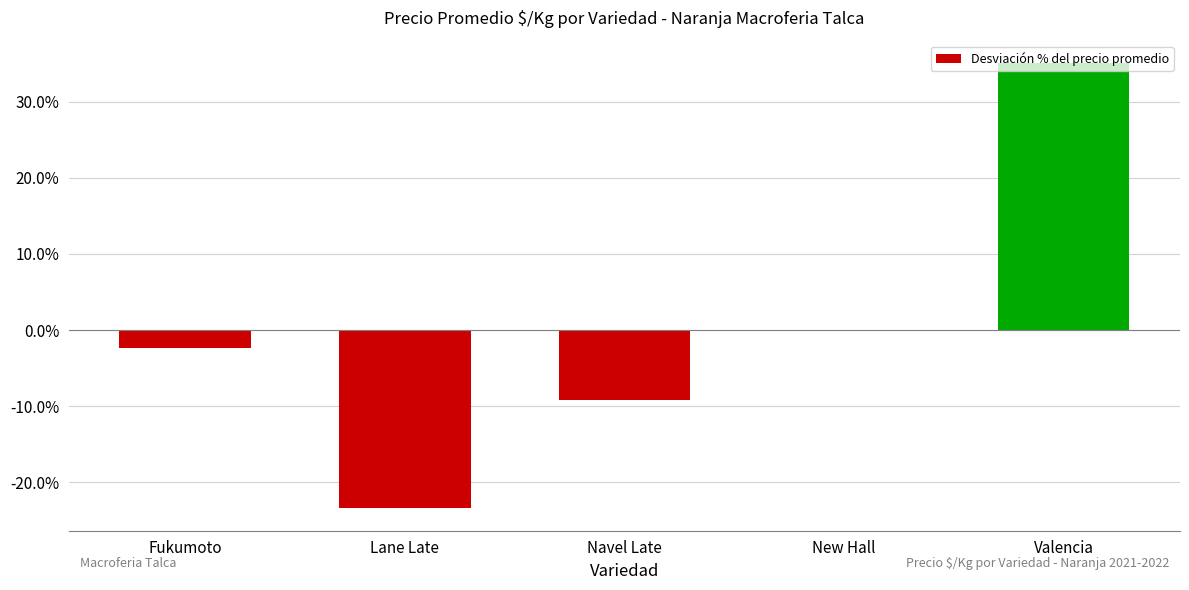

At which label is the value closest to 5?

New Hall